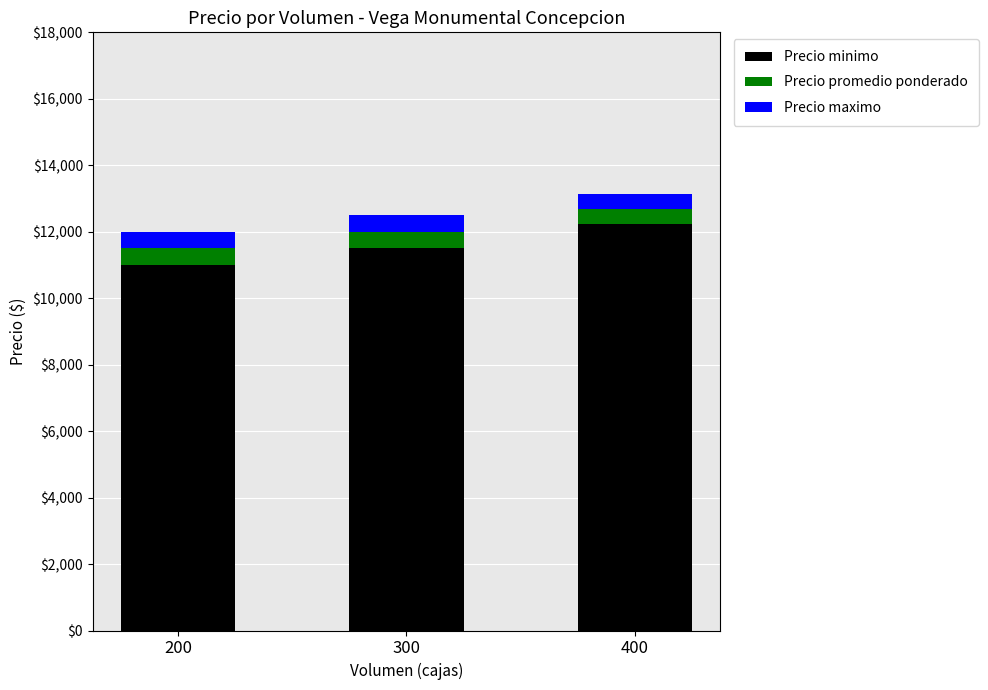

What is the sum of all Precio minimo values?

34742